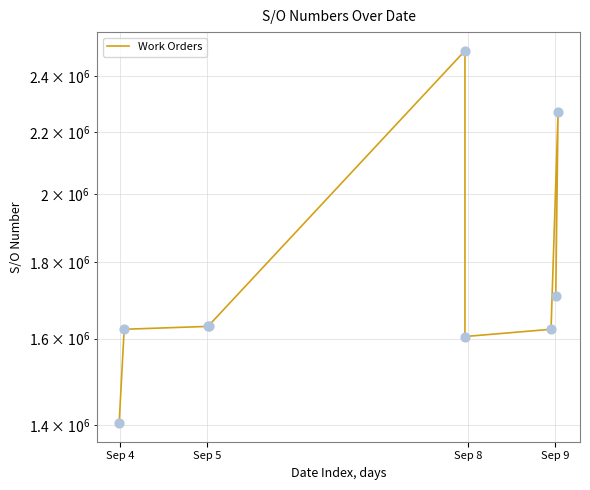

Which has a higher value, Sep 9 or Sep 5?

Sep 9